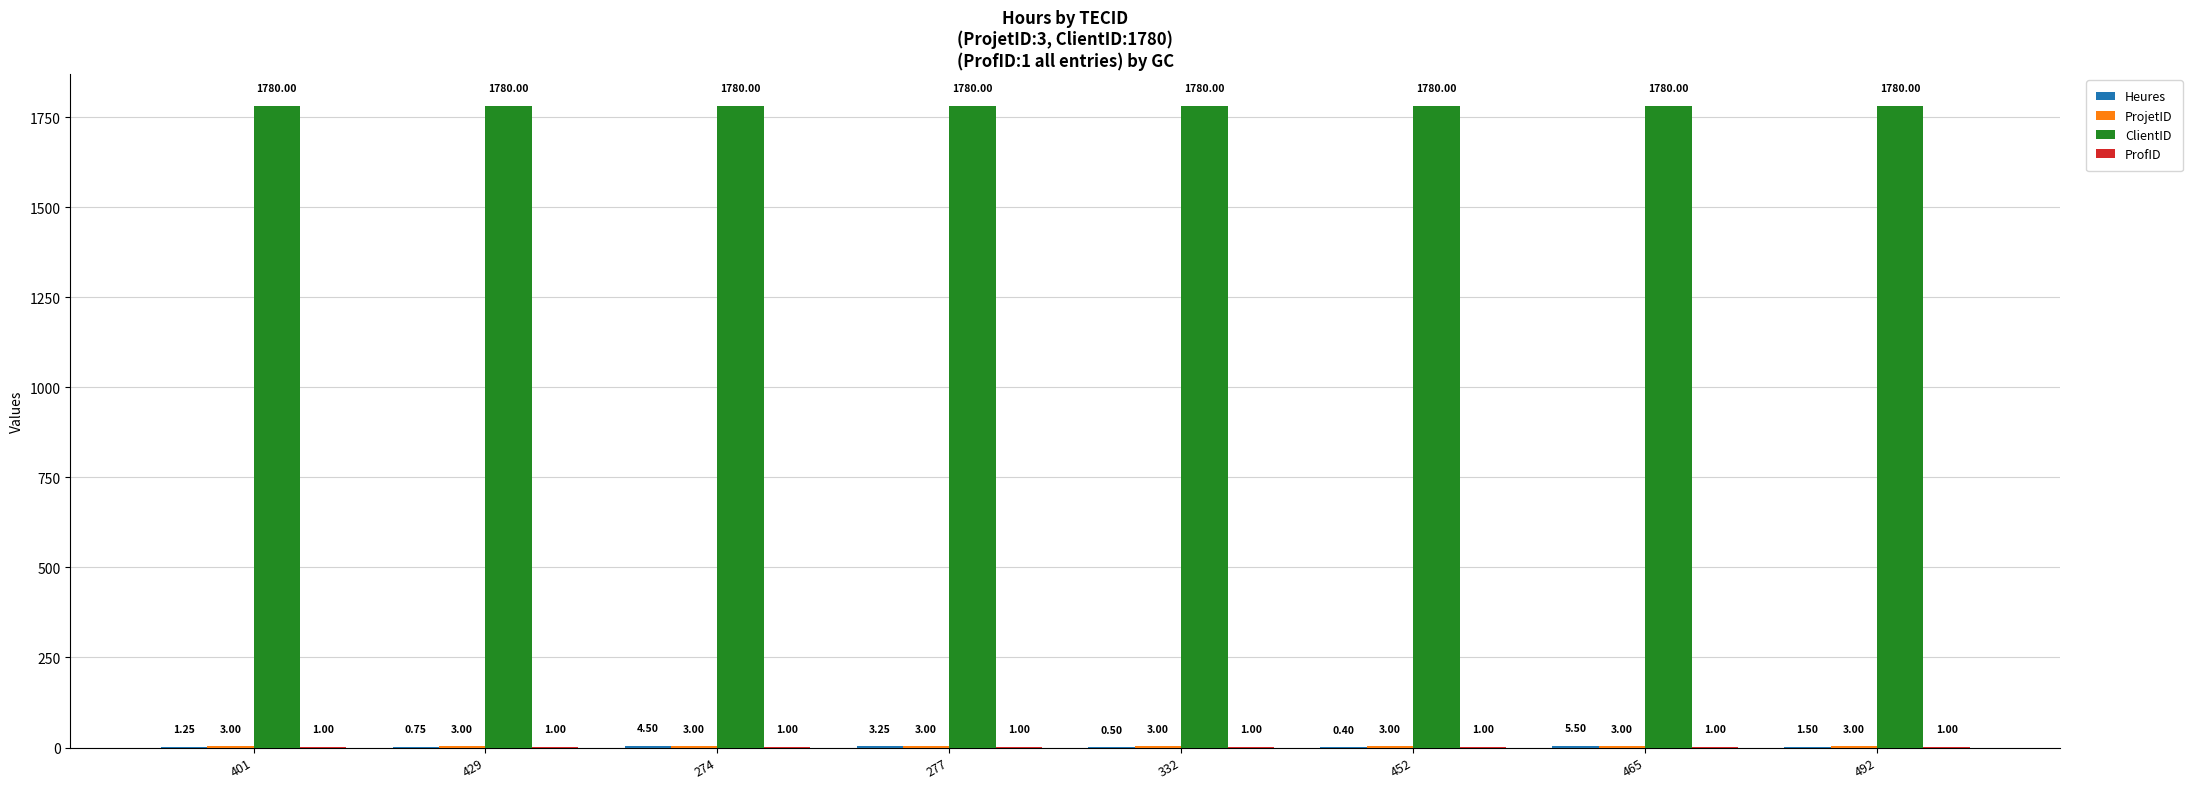

At which category is the sum across all series the highest?

465